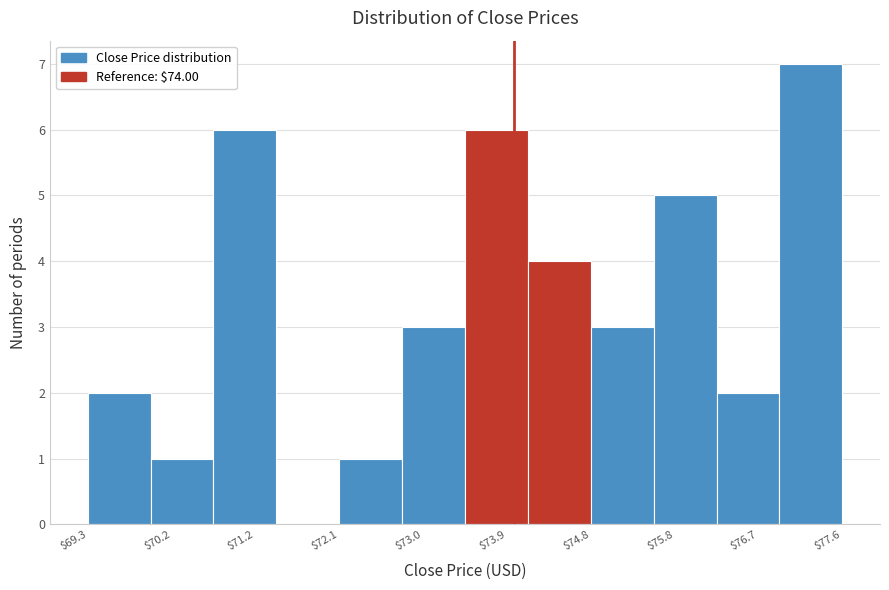

Reading left to right, list every bar in this chart as the range it spans on the x-axis followed by its height. Neither the bar edges nor the heights are printed on the chart, so give them approximately, as read against the axes.

69.3 to 70.0: 2
70.0 to 70.7: 1
70.7 to 71.4: 6
71.4 to 72.1: 0
72.1 to 72.8: 1
72.8 to 73.5: 3
73.5 to 74.1: 6
74.1 to 74.8: 4
74.8 to 75.5: 3
75.5 to 76.2: 5
76.2 to 76.9: 2
76.9 to 77.6: 7